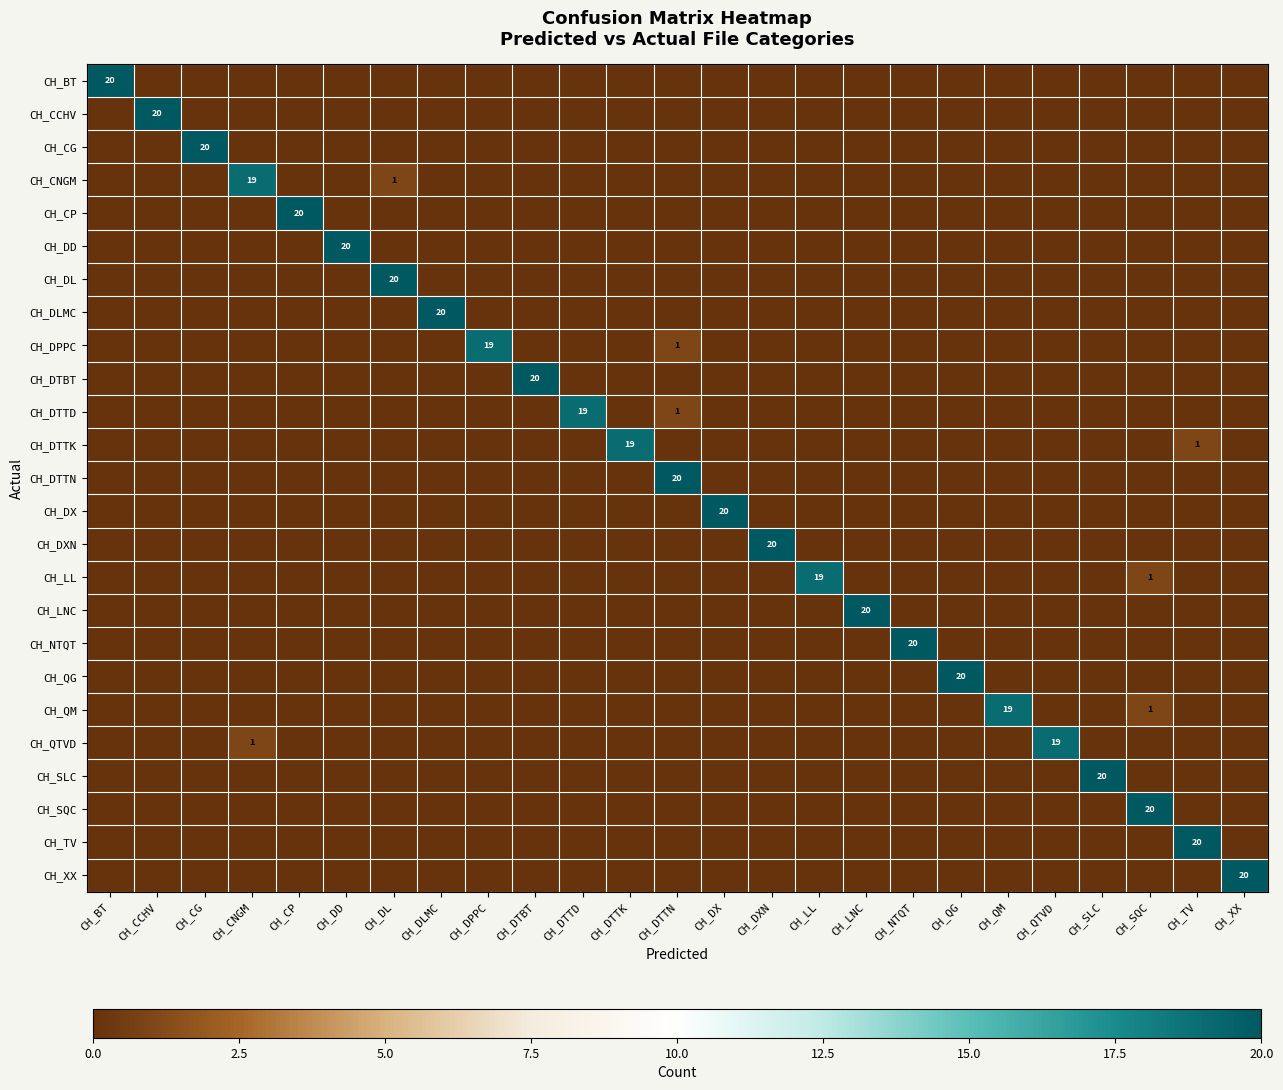

Which category has the lowest value in the CH_DTTD series?

CH_BT